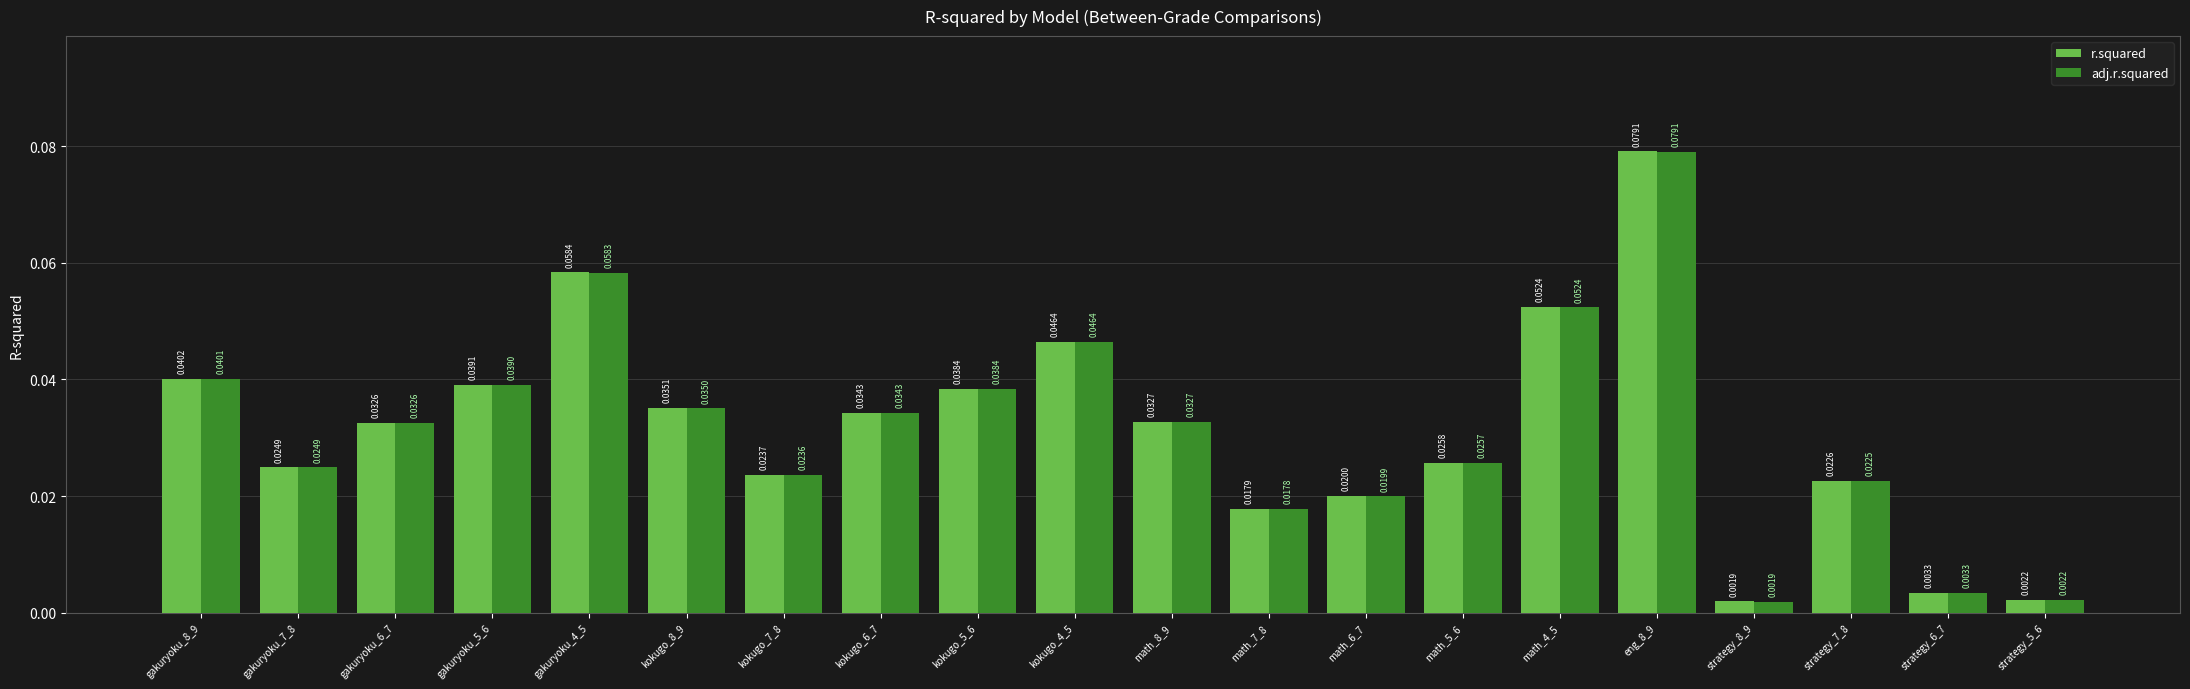

Is the value of r.squared at kokugo_6_7 greater than the value of adj.r.squared at kokugo_8_9?

No